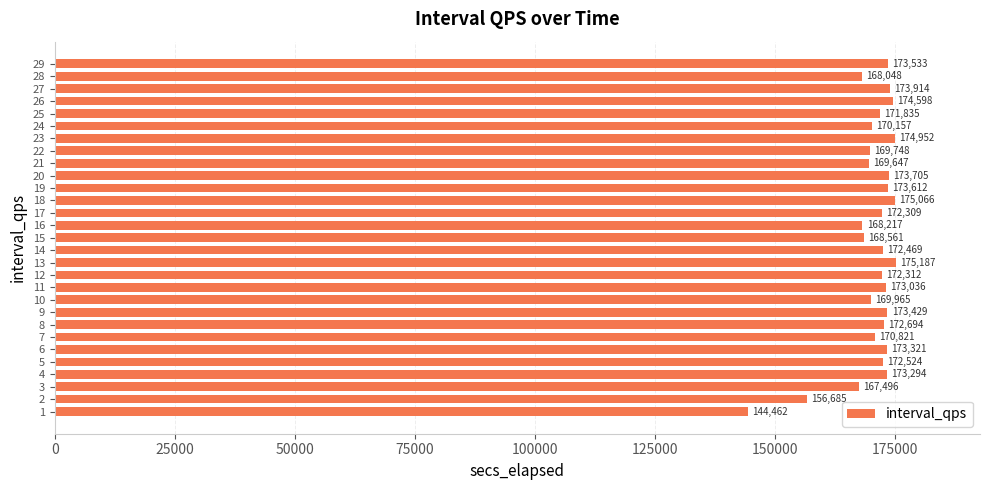

How many bars are there in total?

29